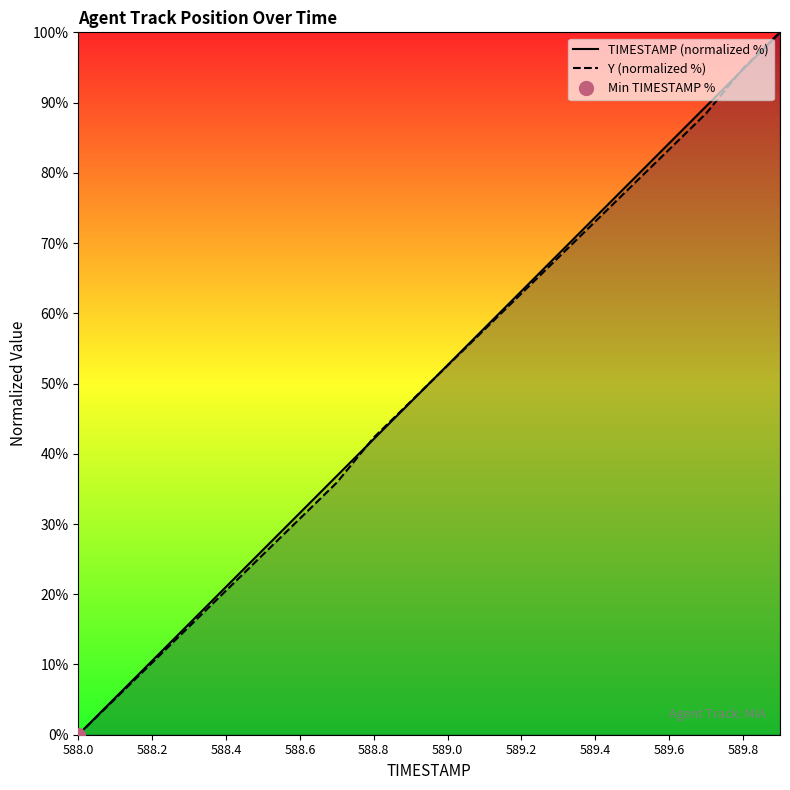

List the series in order of their overall mean, lowest first.

Y (normalized %), TIMESTAMP (normalized %)